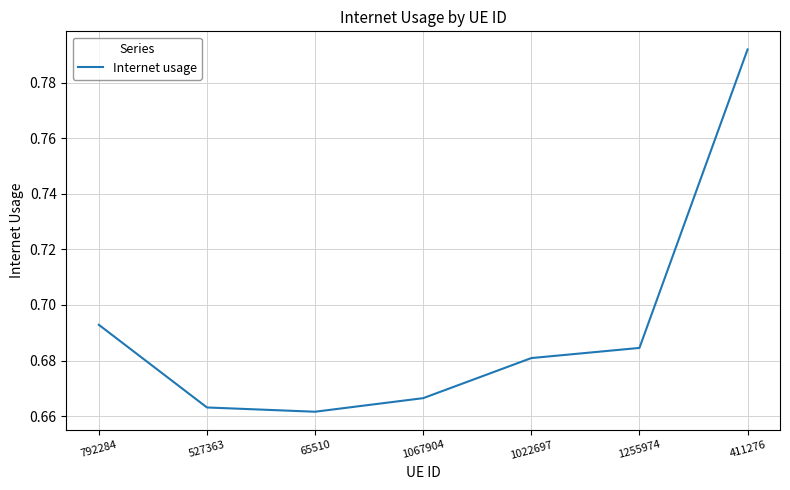

What position from the right is 1255974?

2